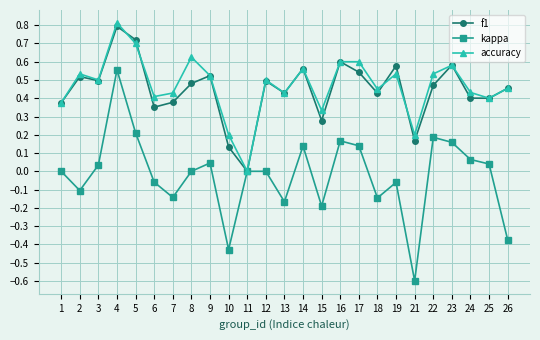

True or false: accuracy and f1 cross at least once.

True